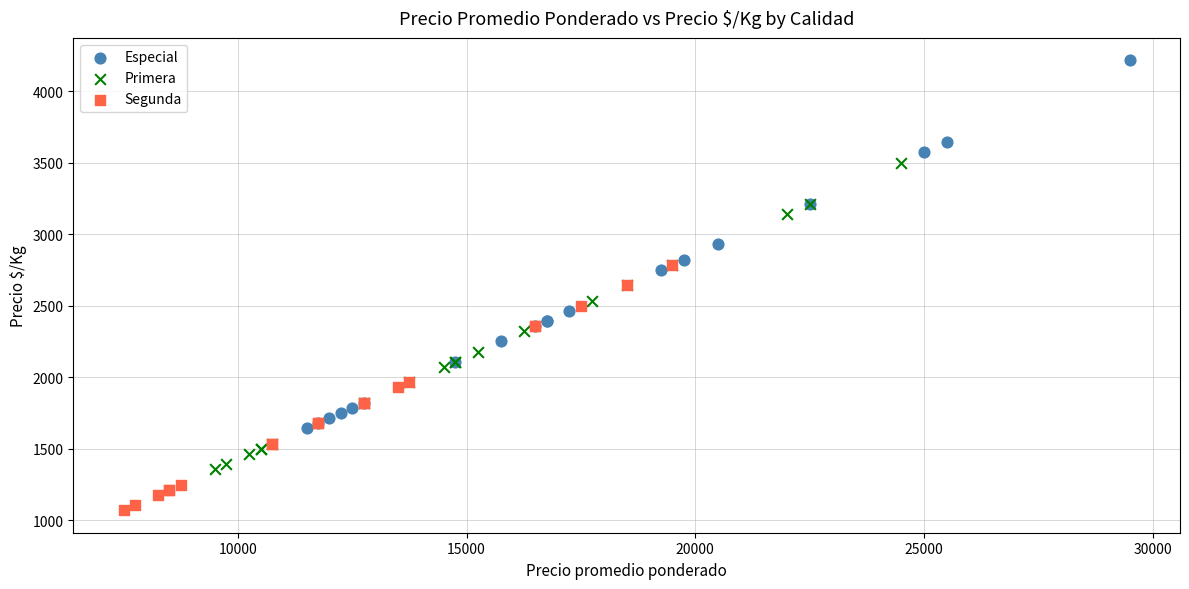

Which series reaches the minimum Y coordinate?

Segunda